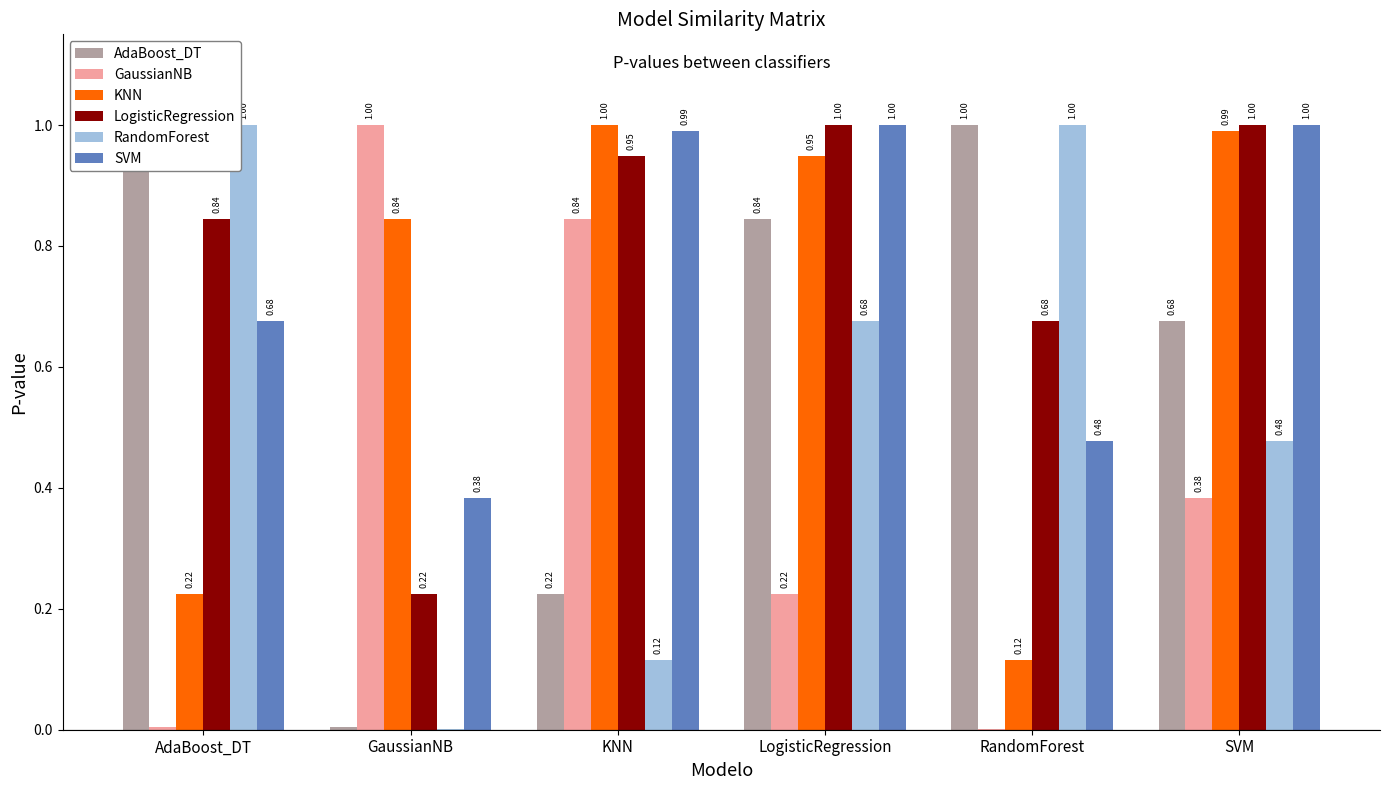

What is the value of the GaussianNB bar at the 6th from the left?

0.4